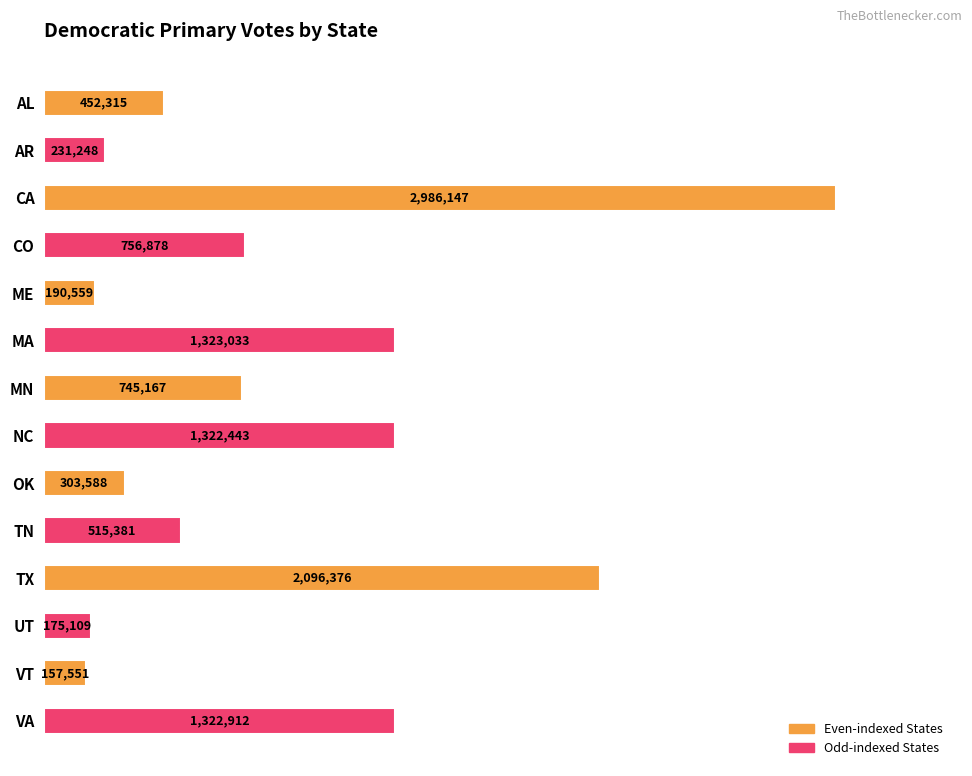

Does the chart contain any negative values?

No